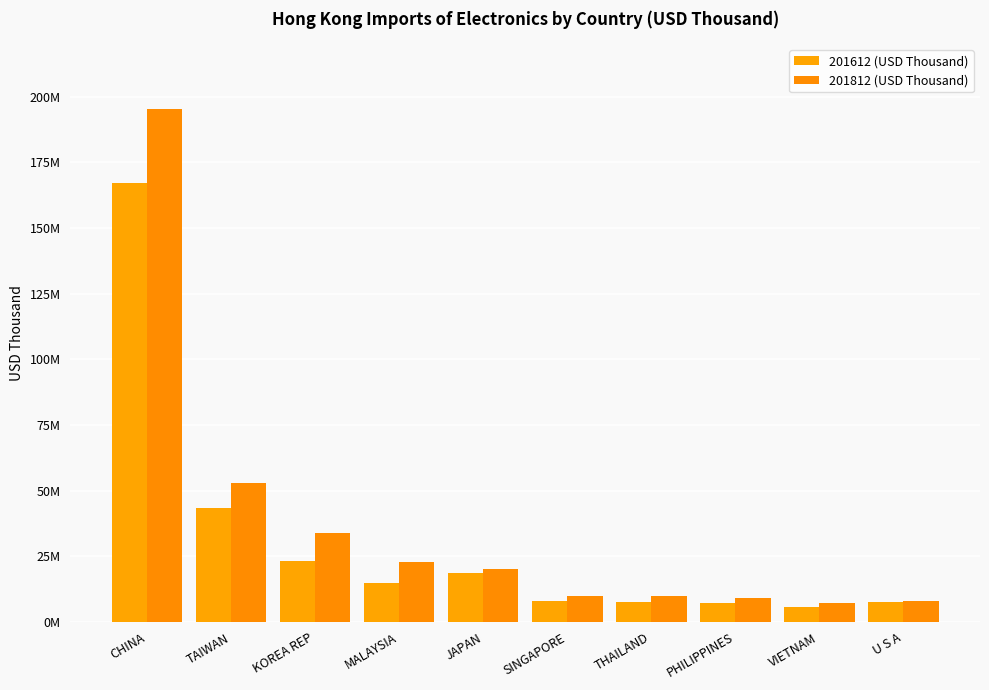

Are the bars grouped side by side (vs. stacked)?

Yes